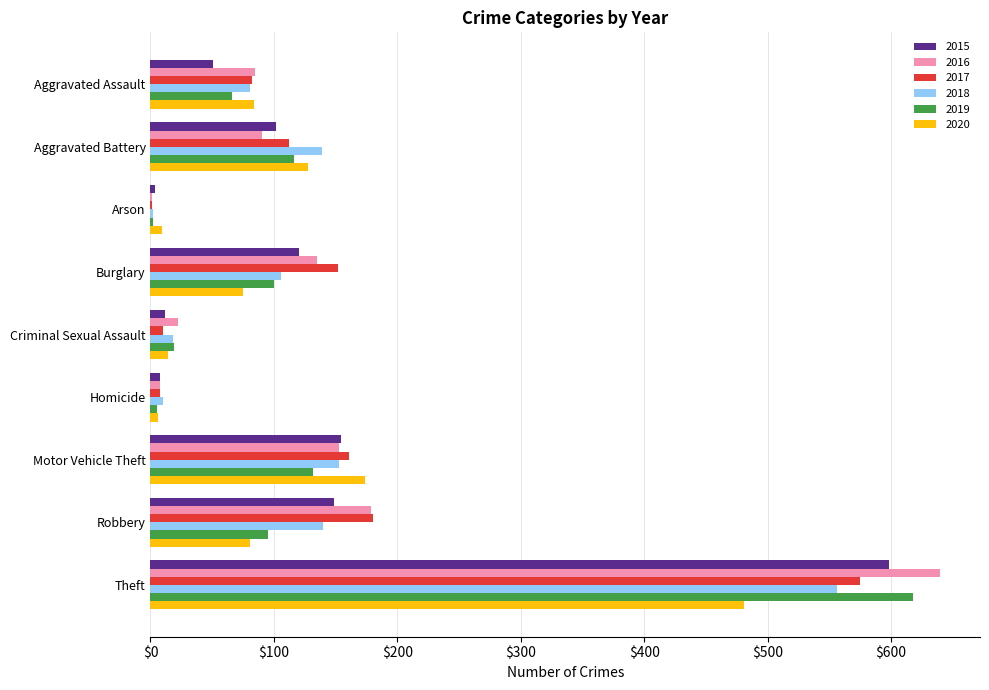

Count the number of data series in this chart.

6